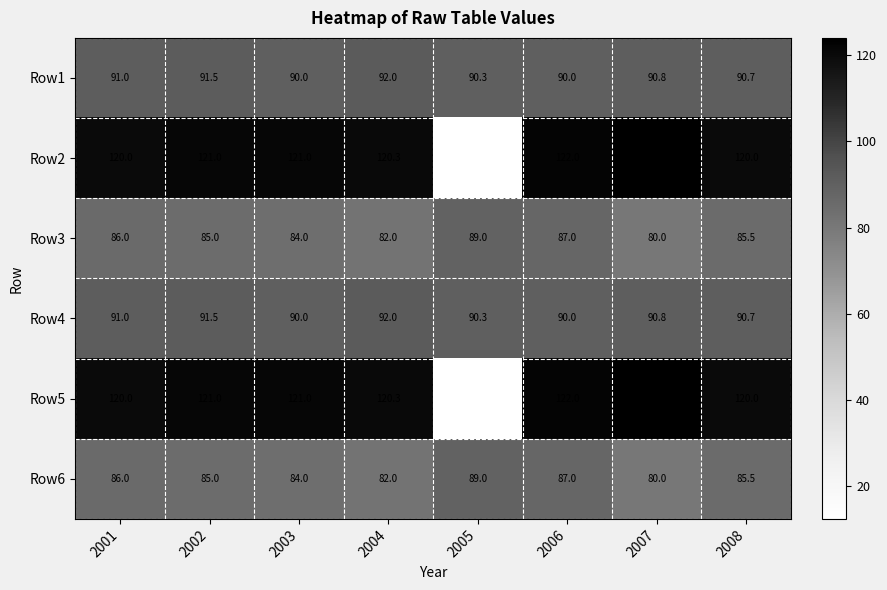

What is the average value of the Row3 series?

84.8